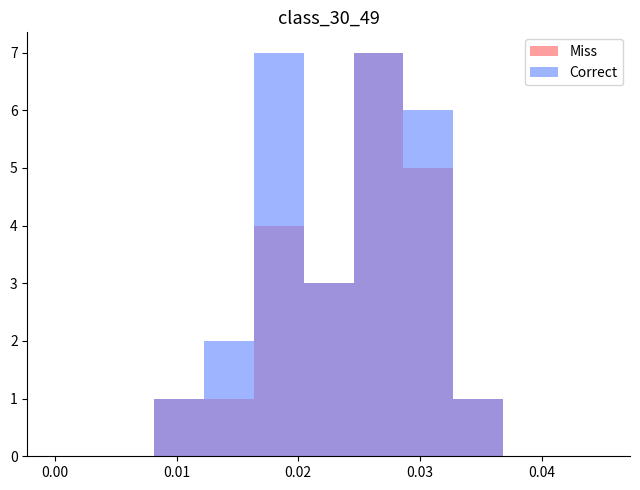

True or false: max_queue has a value of 2.9 at 18.

False